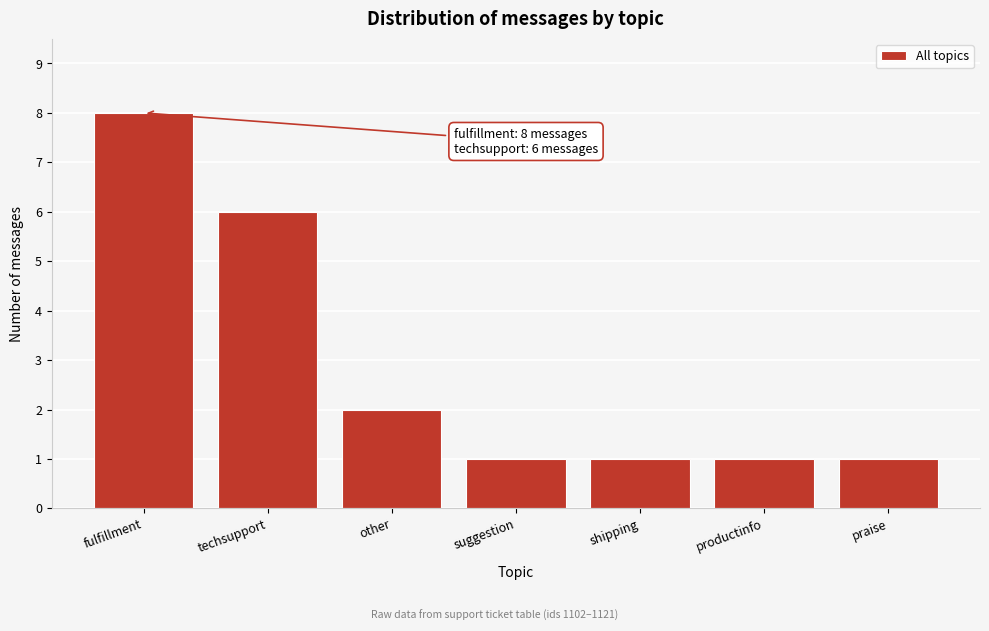

Reading left to right, what are all the values shown in this chart?

8	6	2	1	1	1	1